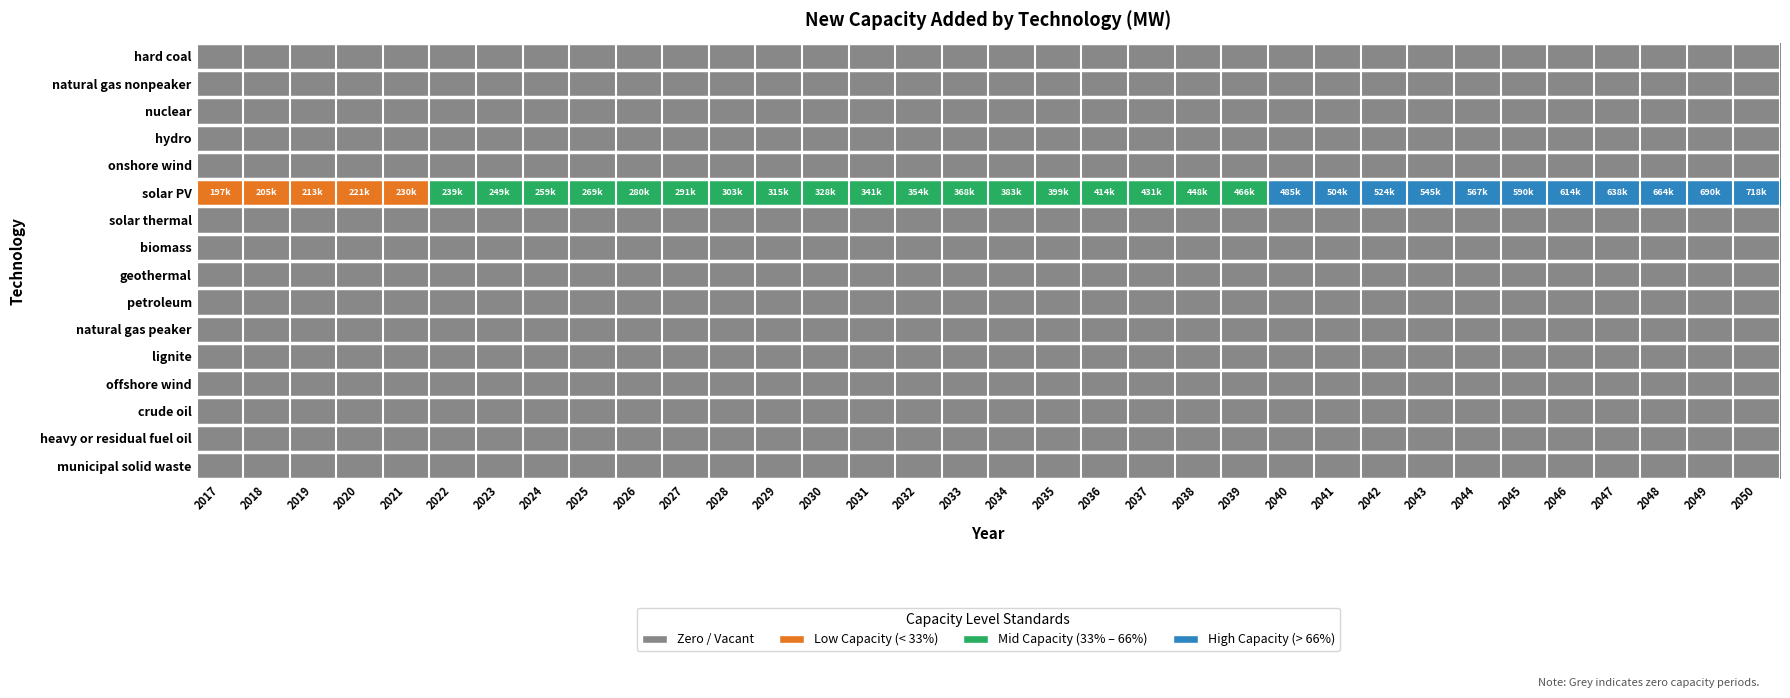

At which category does the chart reach its minimum across all series?

2017